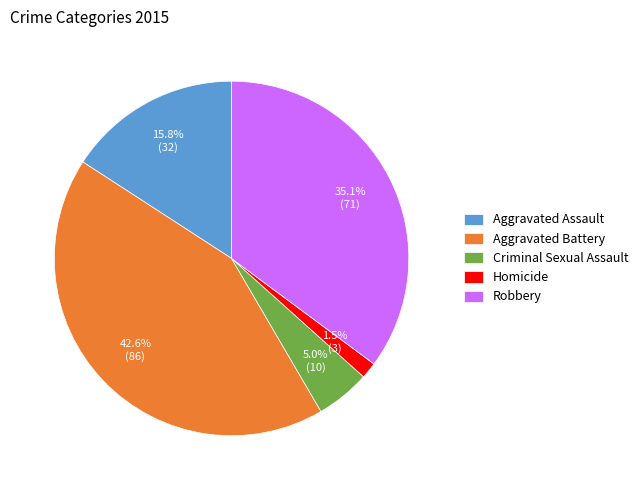

How many segments does this pie chart have?

5